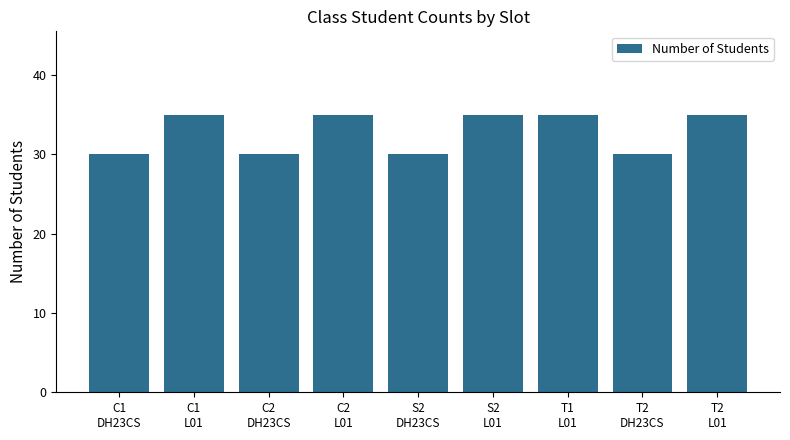

What is the difference between the second highest and minimum values?

5